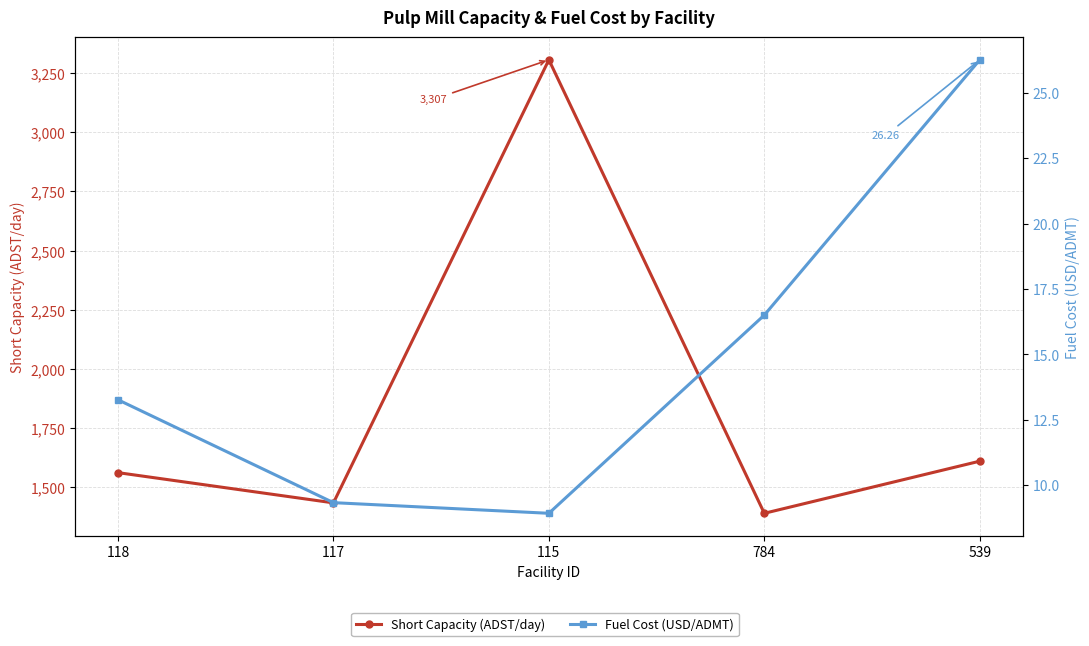

Where is Fuel Cost (USD/ADMT) nearest to the value 17?

784